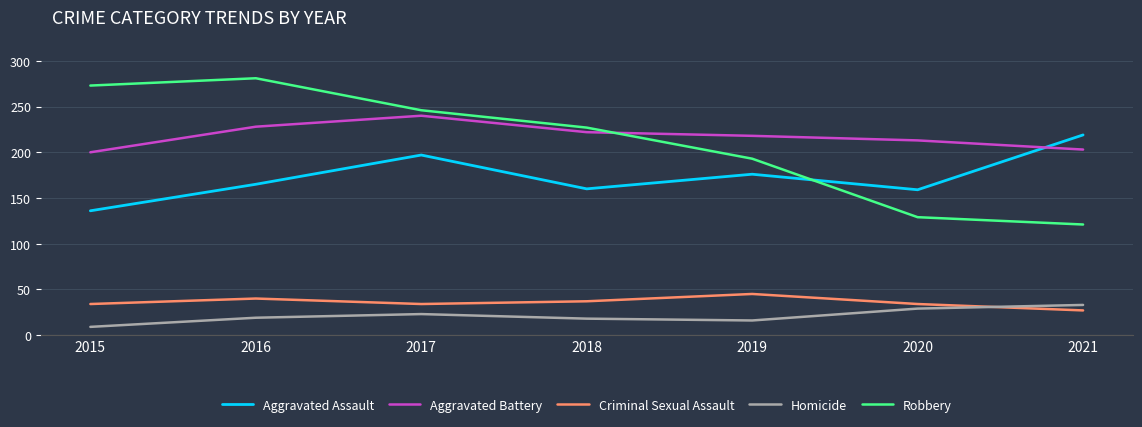

How many lines are shown in the chart?

5